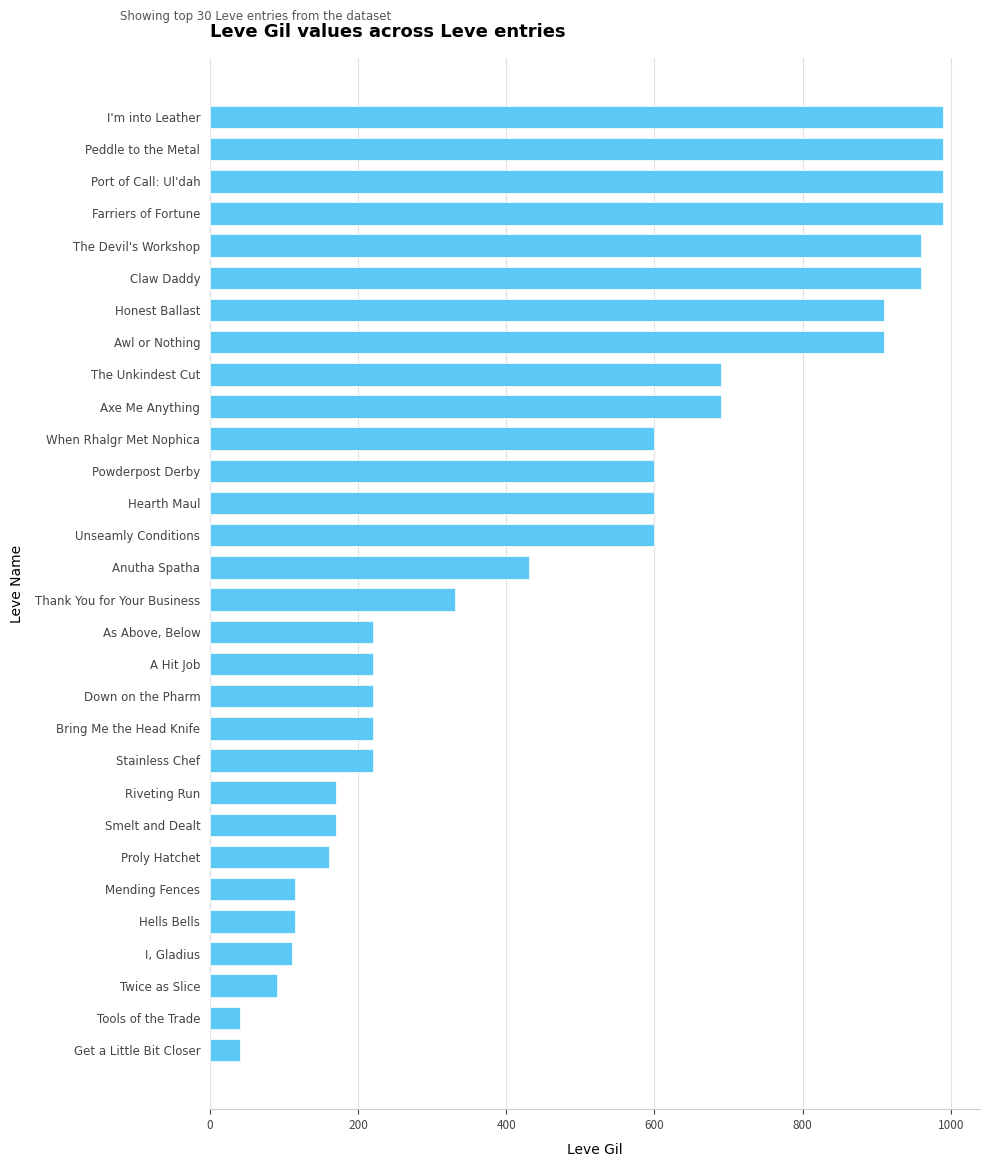

What is the average value?

478